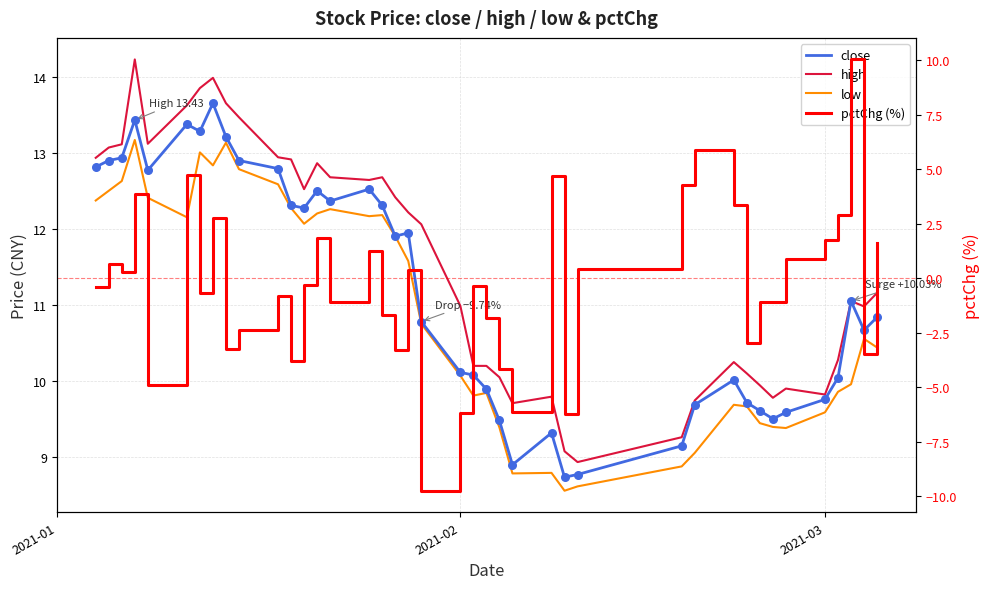

Which series reaches the maximum Y coordinate?

high